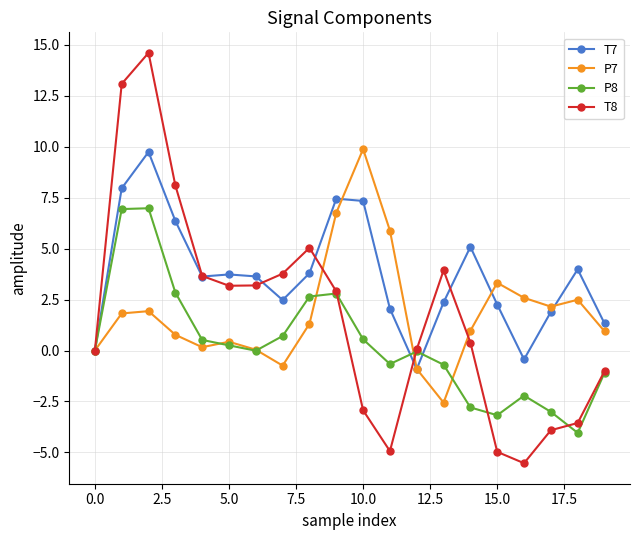

What are all the series names shown in the legend?

T7, P7, P8, T8